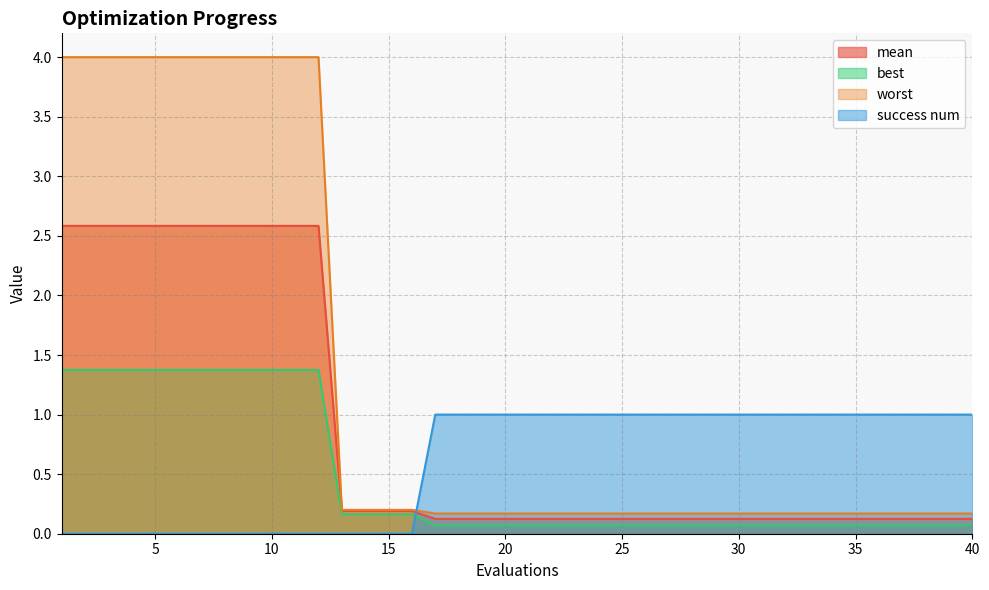

What value does the mean series have at 10?

2.6